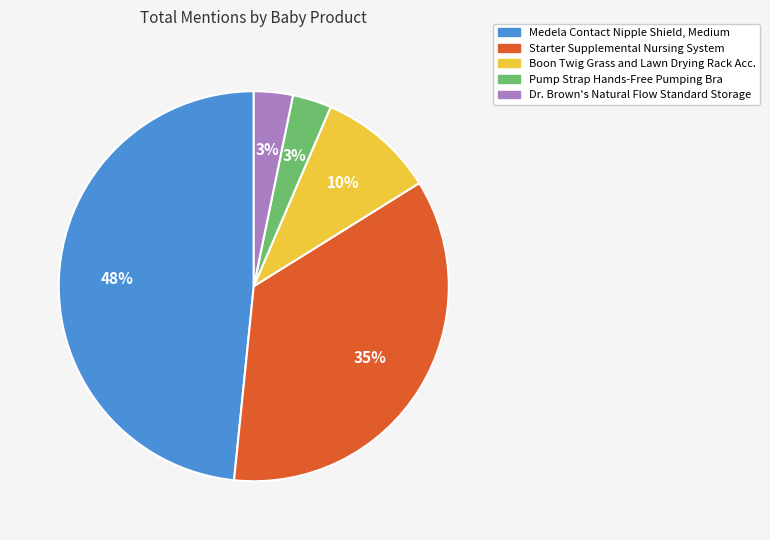

True or false: Pump Strap Hands-Free Pumping Bra accounts for 3% of the total.

True